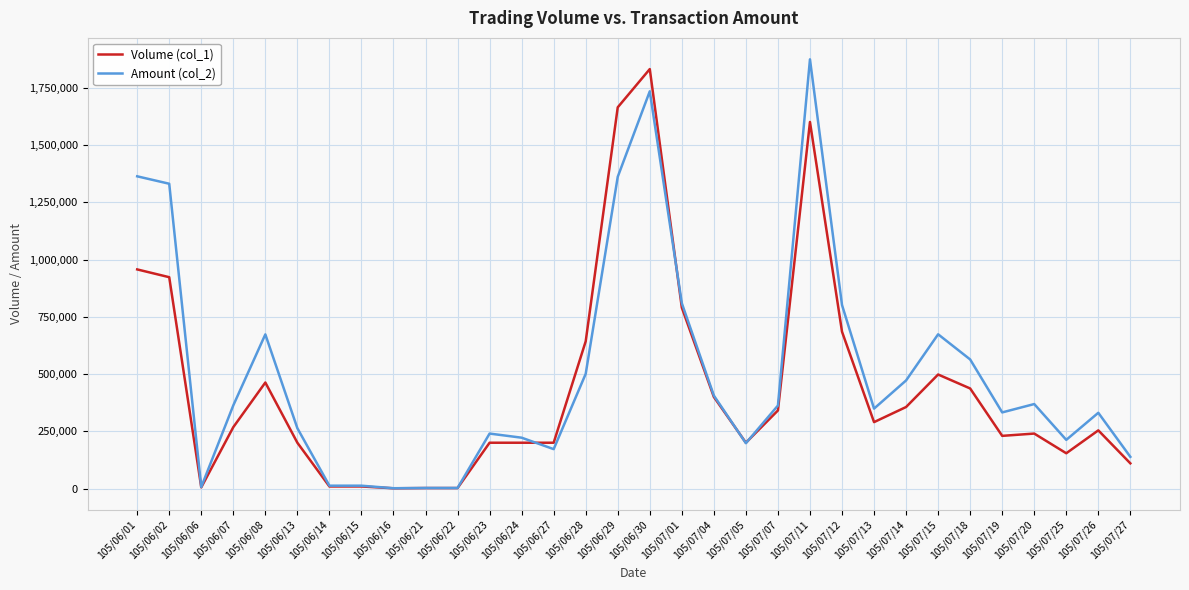

Between 105/06/06 and 105/07/15, which series saw the biggest shift?

Amount (col_2)